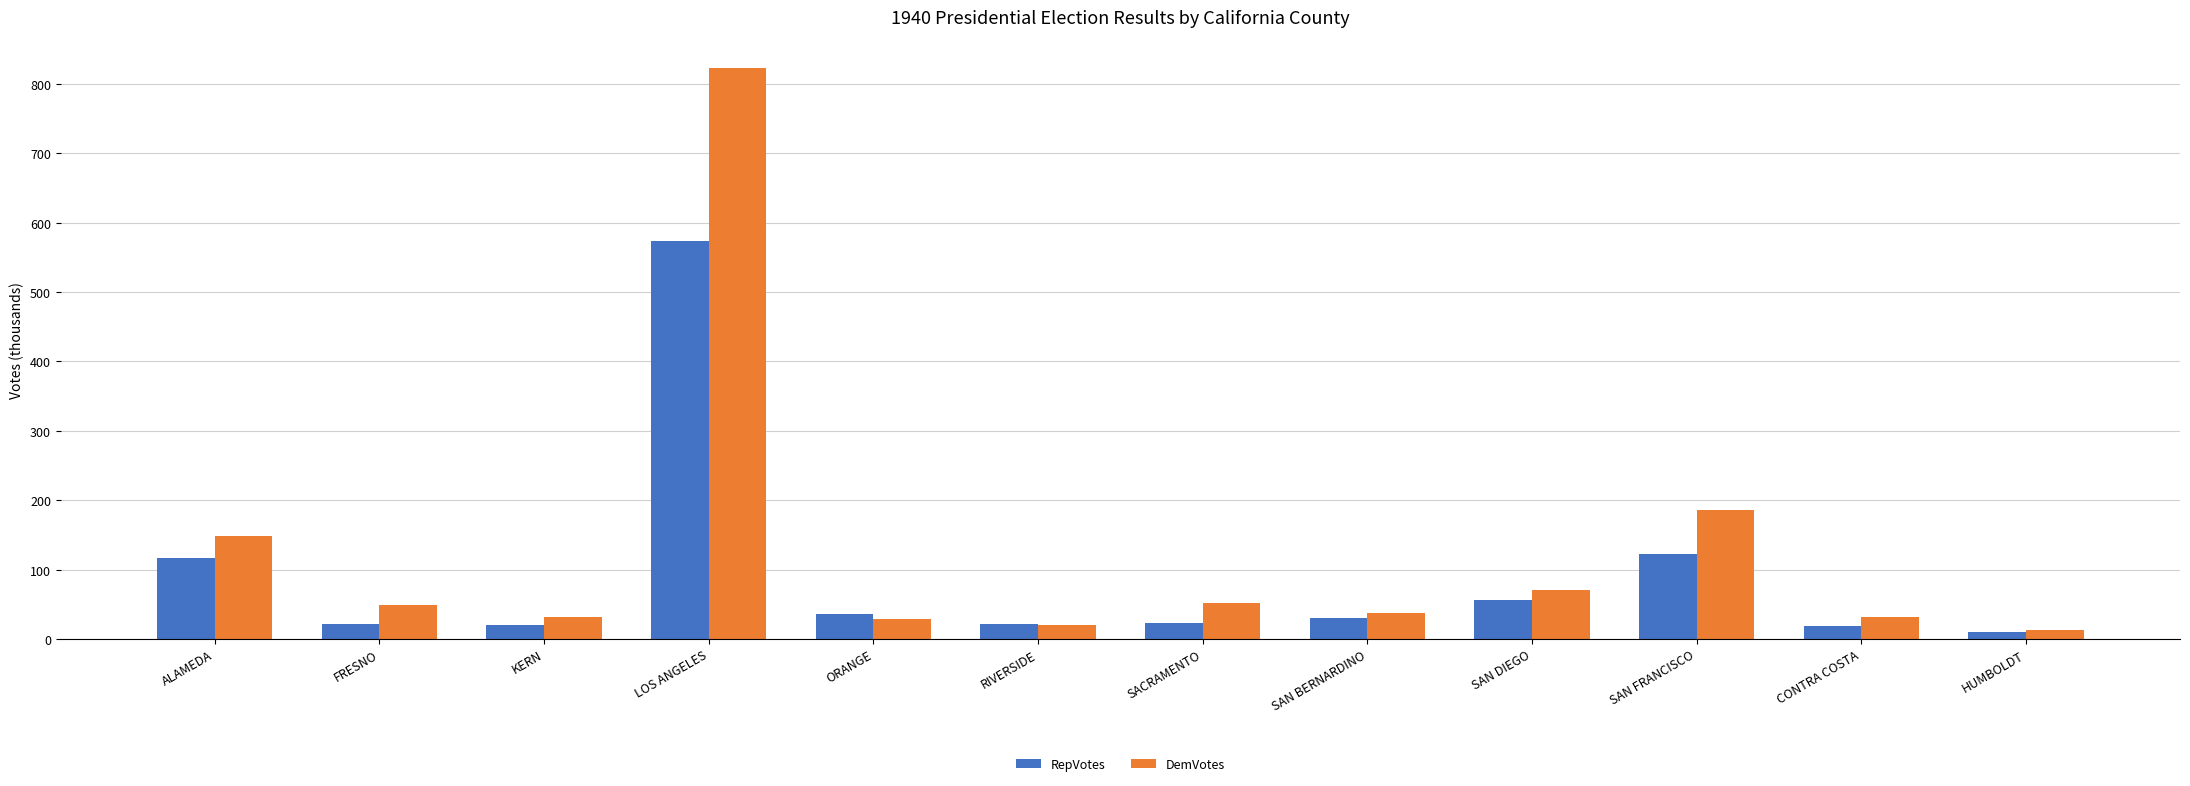

True or false: DemVotes has a value of 48.9 at FRESNO.

True